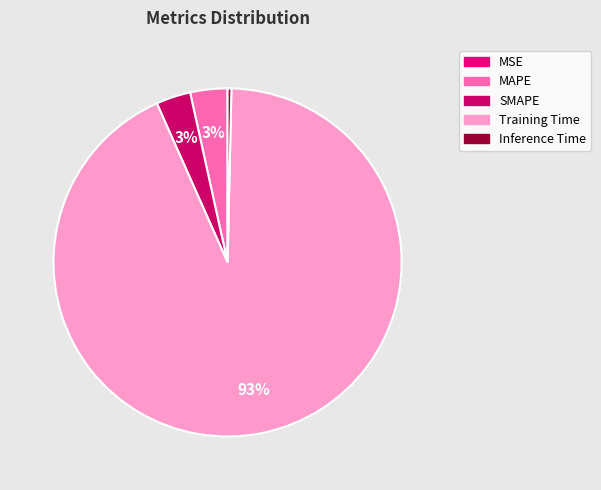

Which category has the biggest portion of the pie?

Training Time